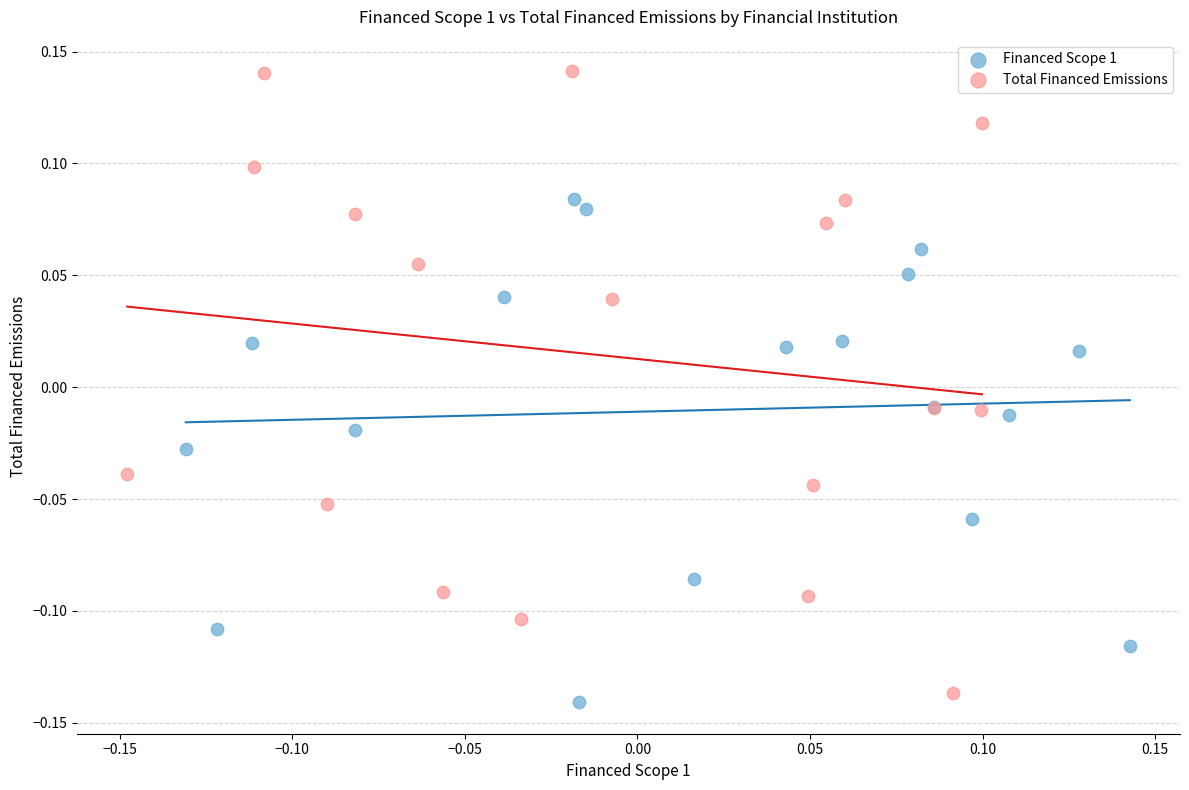

Which series reaches the maximum Y coordinate?

Total Financed Emissions